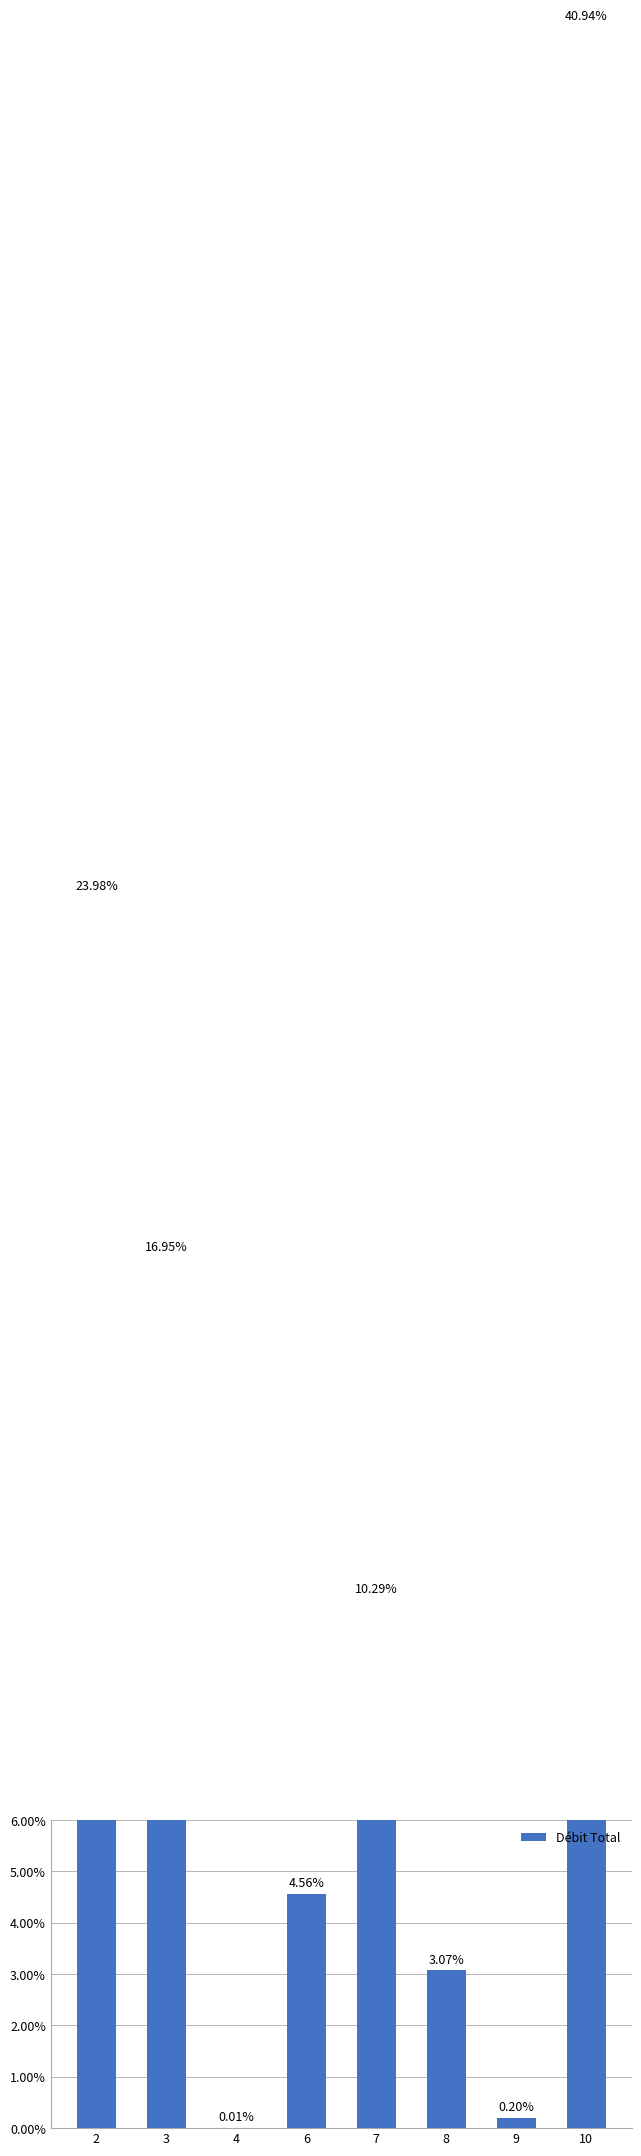

List the labels in order of value, smallest first.

4, 9, 8, 6, 7, 3, 2, 10